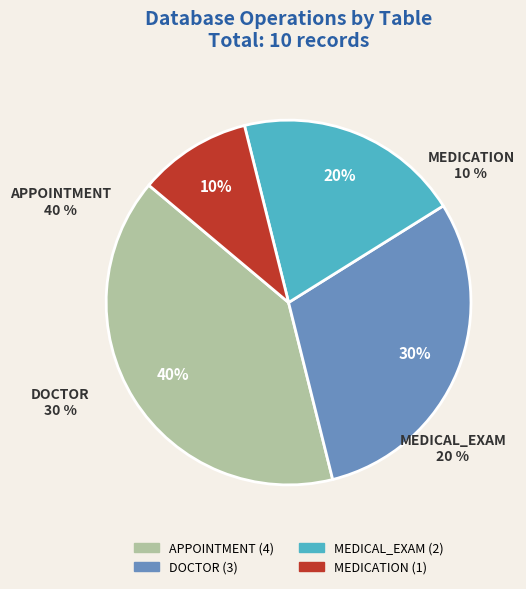

How many segments does this pie chart have?

4